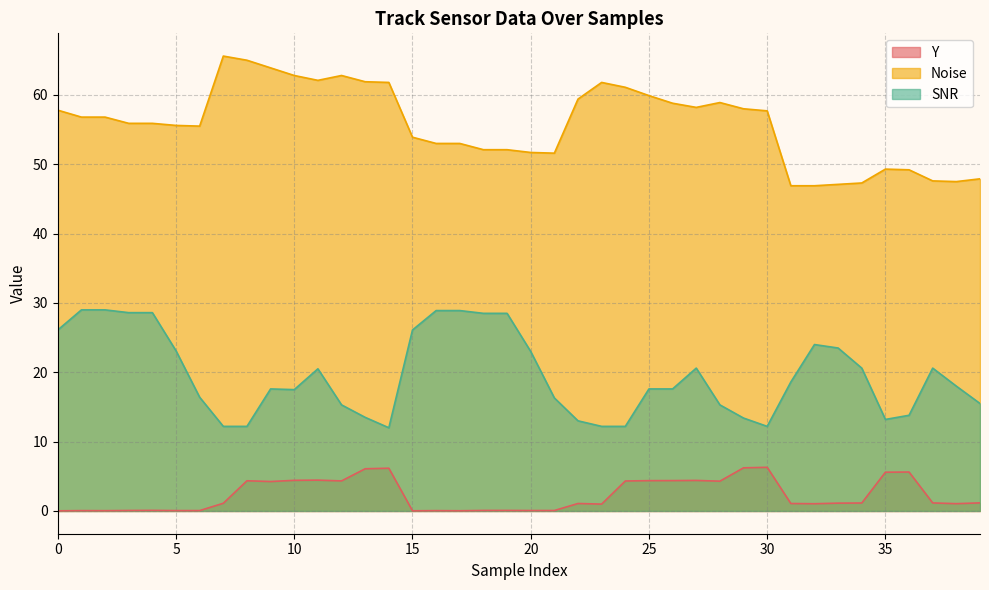

How many interior local valleys does the Noise series have?

5